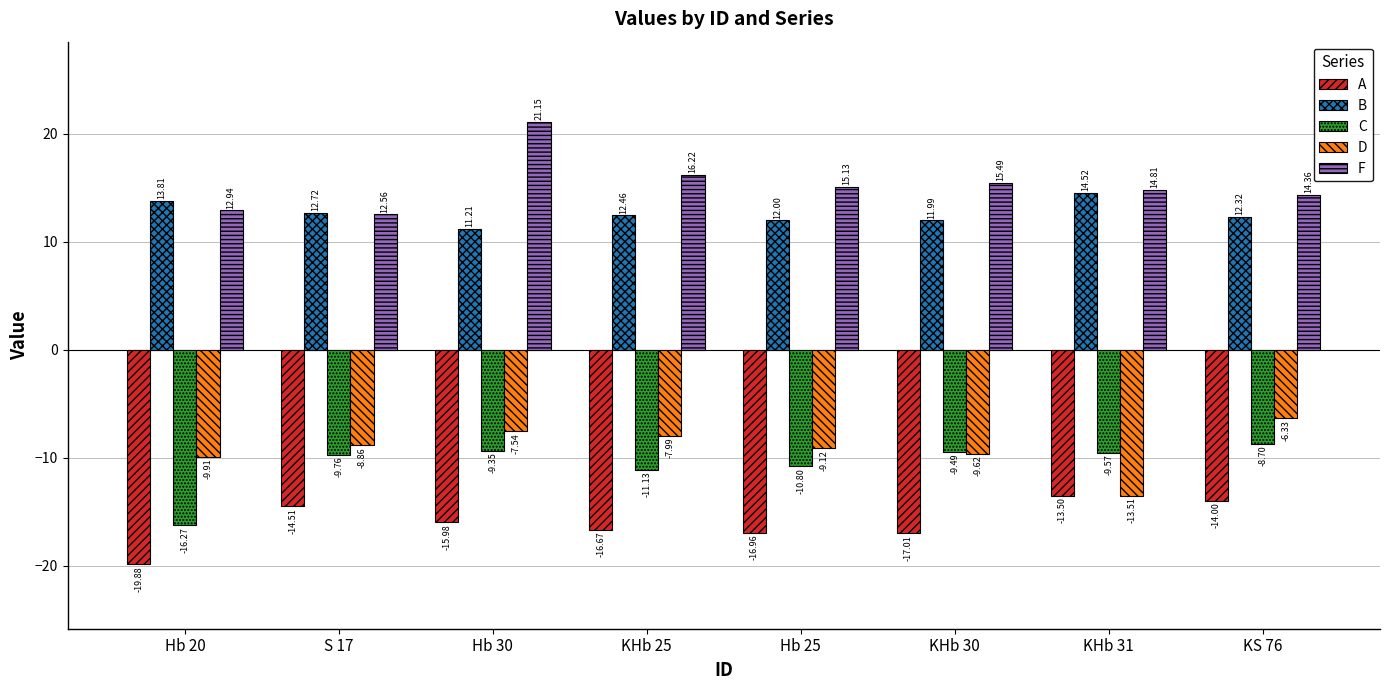

At how many categories does at least one series exceed 5?

8